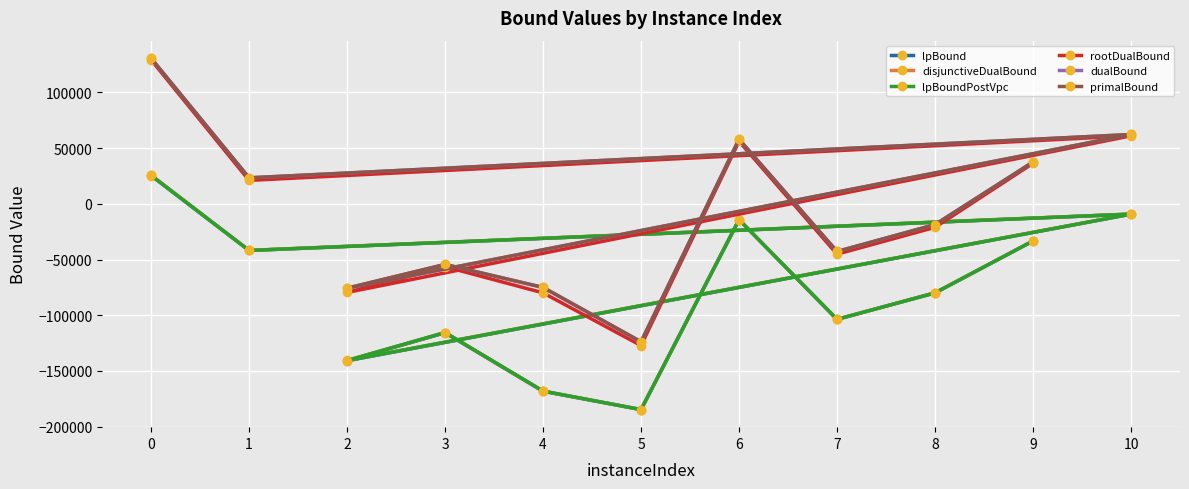

How many positive values does the rootDualBound series have?

5